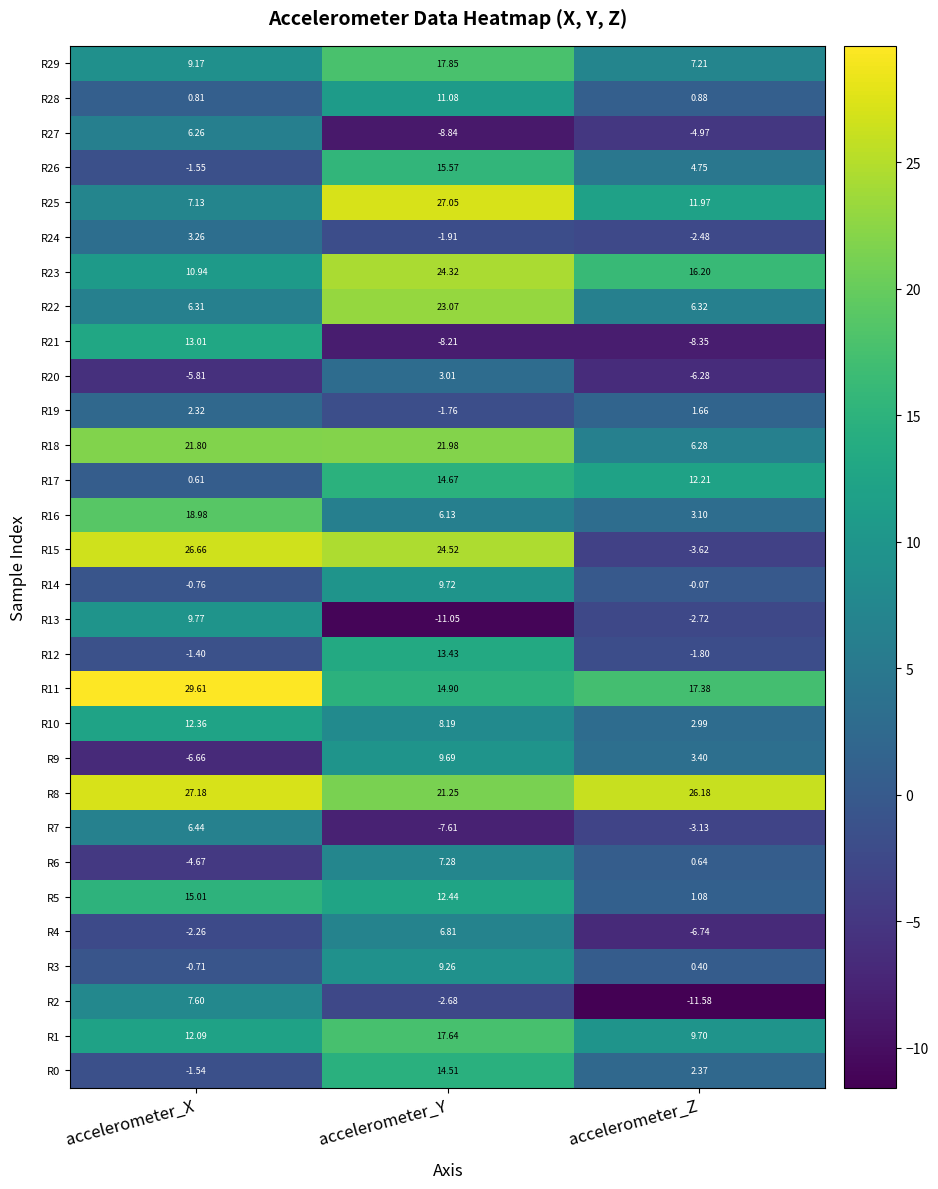

Is the value of R29 at accelerometer_X greater than the value of R11 at accelerometer_X?

No